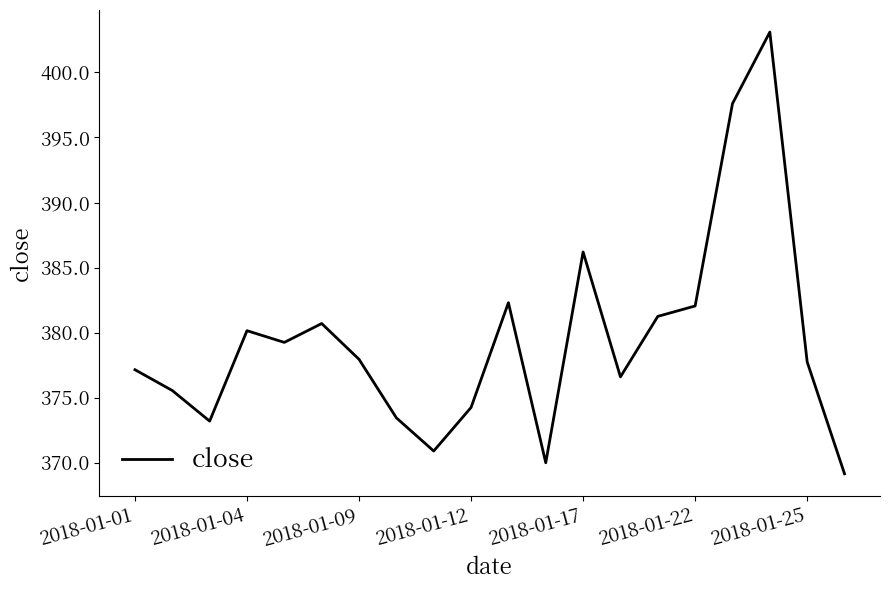

What is the maximum value shown in the chart?

403.1